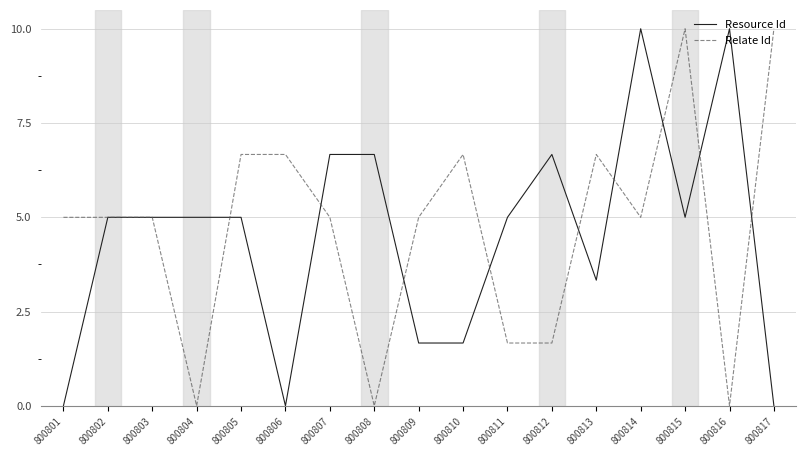

Reading left to right, extract all data points from this chart.

Resource Id: 0.0	5.0	5.0	5.0	5.0	0.0	6.7	6.7	1.7	1.7	5.0	6.7	3.3	10.0	5.0	10.0	0.0
Relate Id: 5.0	5.0	5.0	0.0	6.7	6.7	5.0	0.0	5.0	6.7	1.7	1.7	6.7	5.0	10.0	0.0	10.0